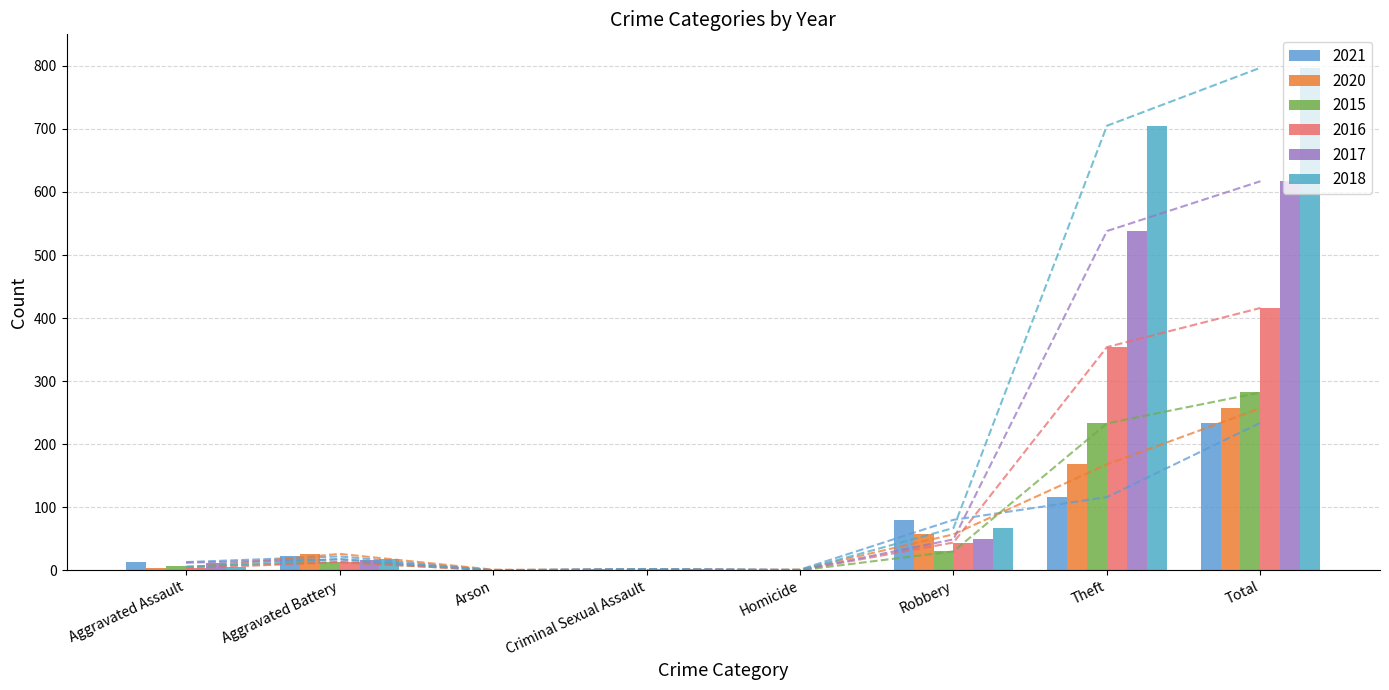

What are all the series names shown in the legend?

2021, 2020, 2015, 2016, 2017, 2018